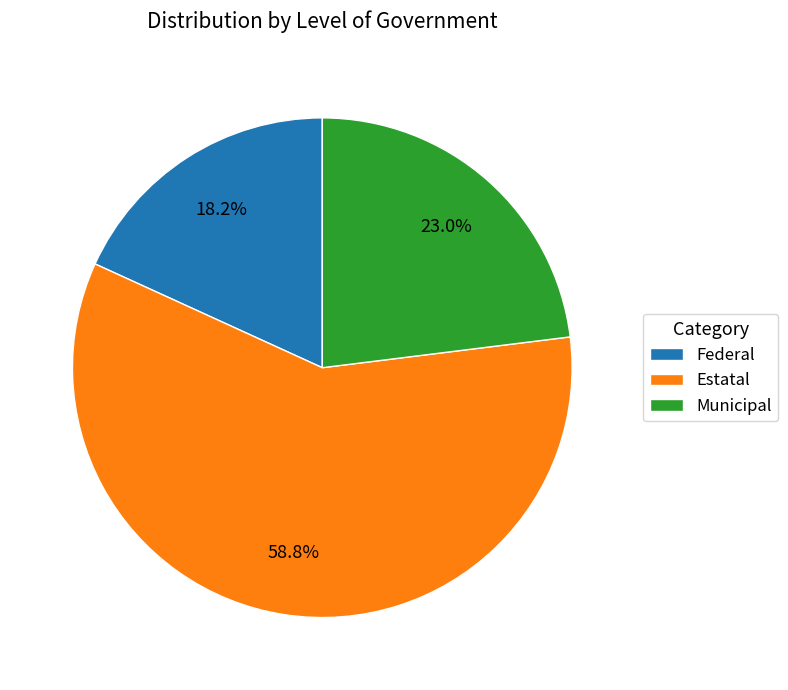

True or false: Estatal accounts for 59% of the total.

True